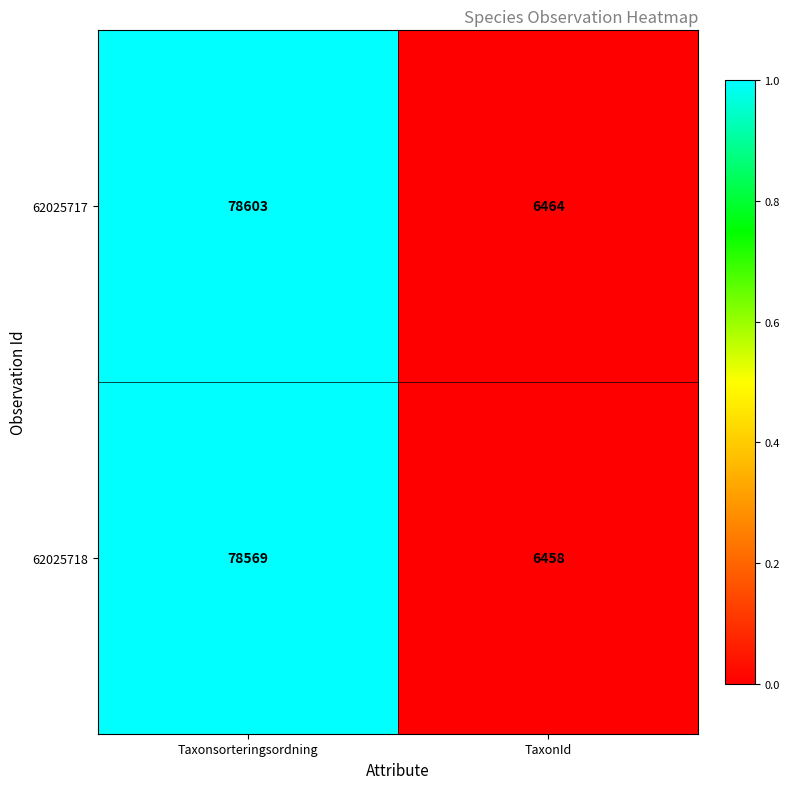

At which category is the sum across all series the highest?

Taxonsorteringsordning